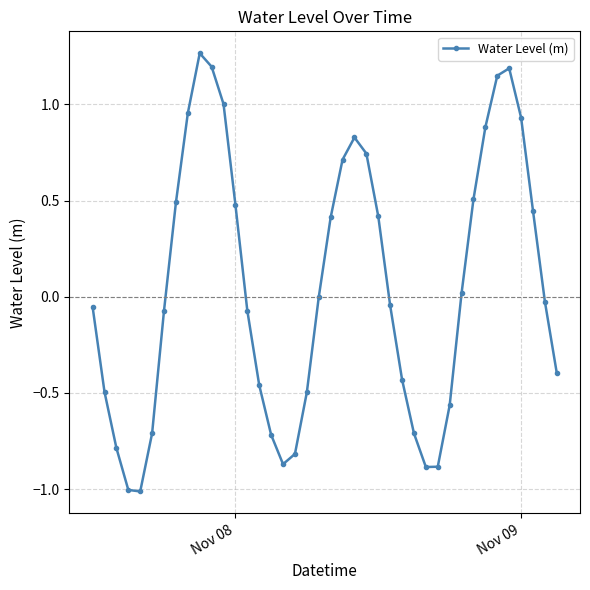

What is the difference between the maximum and minimum values?

2.3